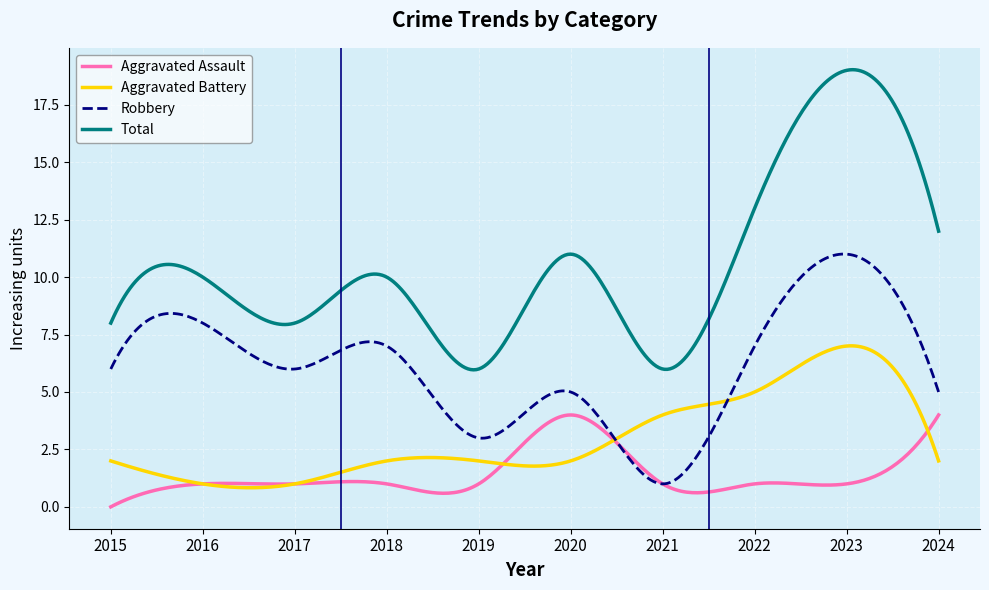

True or false: Total and Robbery cross at least once.

False